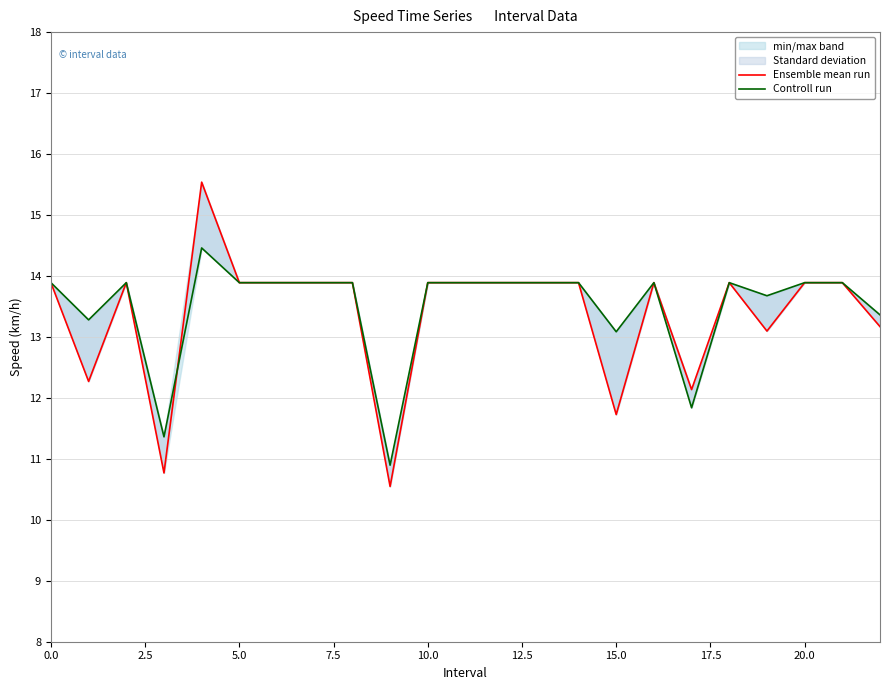

Read the Ensemble mean run value at 20.0.

13.9